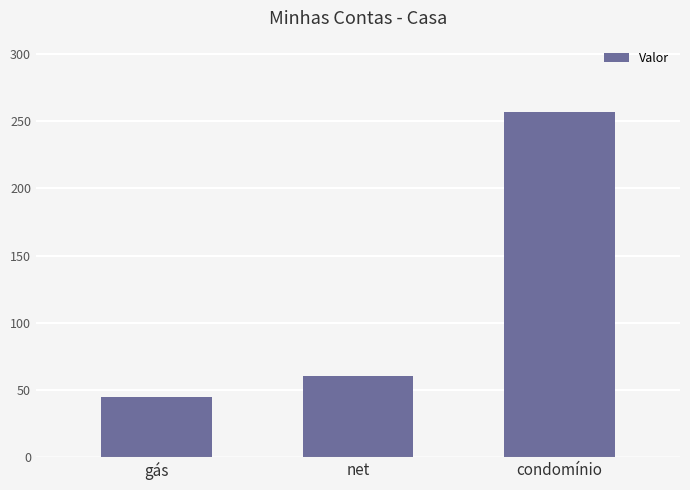

Reading right to left, list all the values displayed in this chart.

condomínio=256.6	net=60.0	gás=45.1